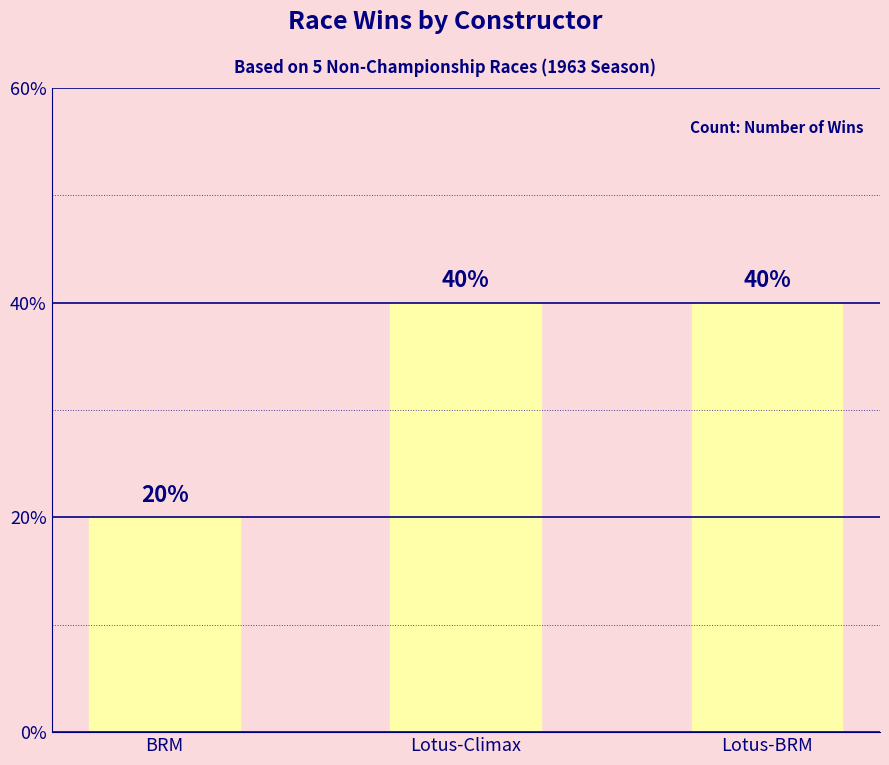

What is the change in value from BRM to Lotus-BRM?

+1